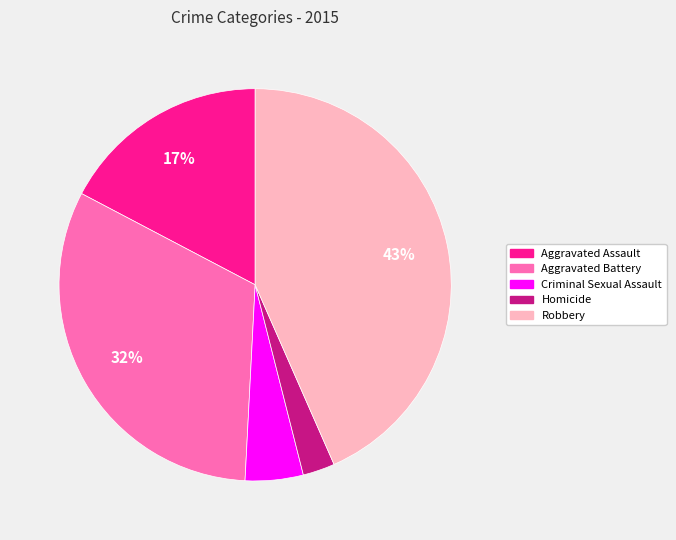

Which slice is the largest?

Robbery